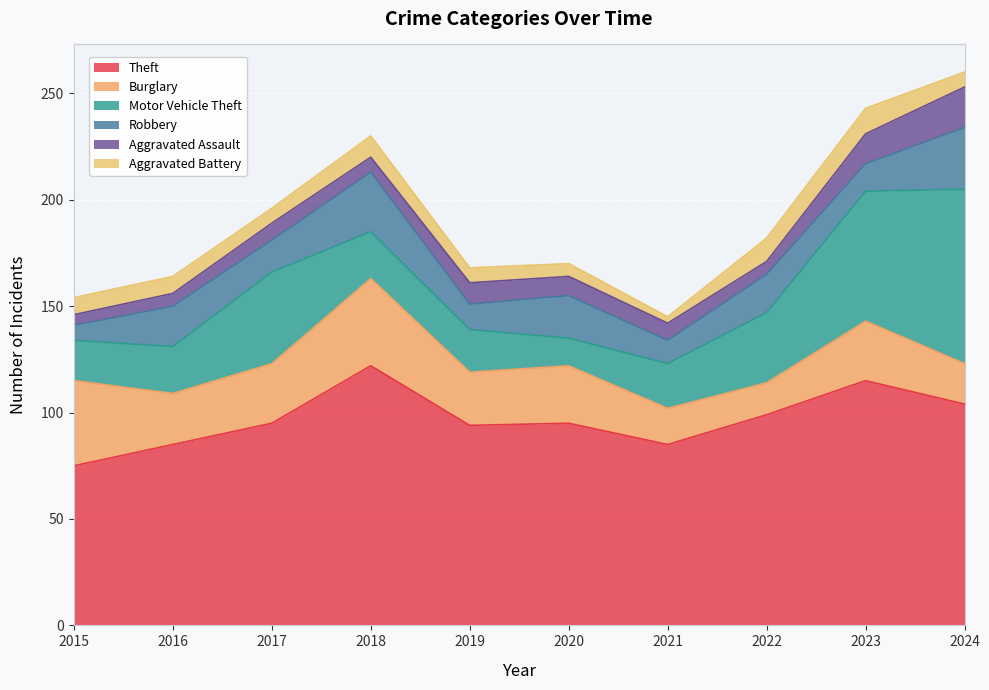

How many interior local peaks does the Motor Vehicle Theft series have?

1